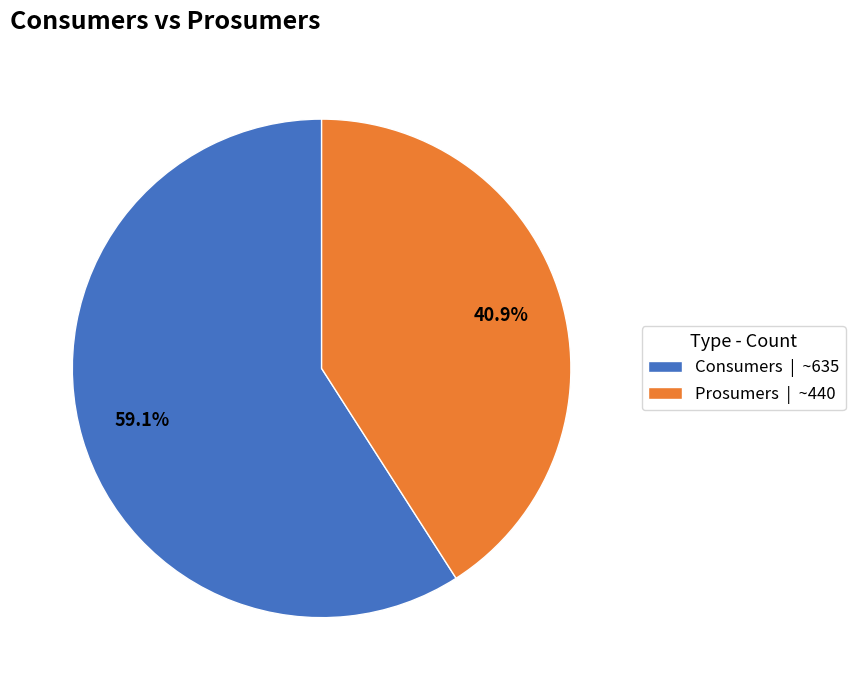

What is the smallest slice in the pie chart?

Prosumers